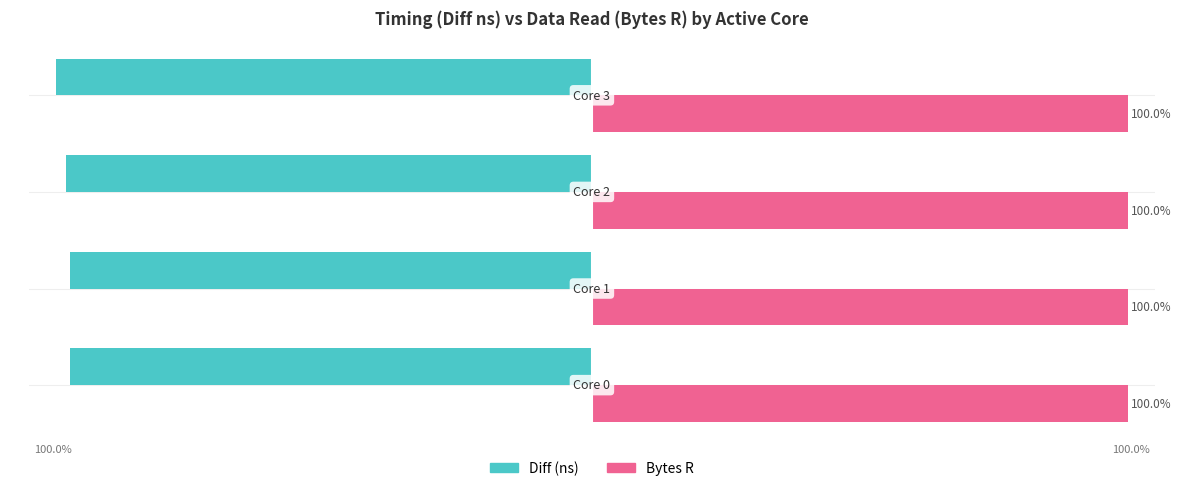

List the series in order of their overall mean, lowest first.

Diff (ns), Bytes R